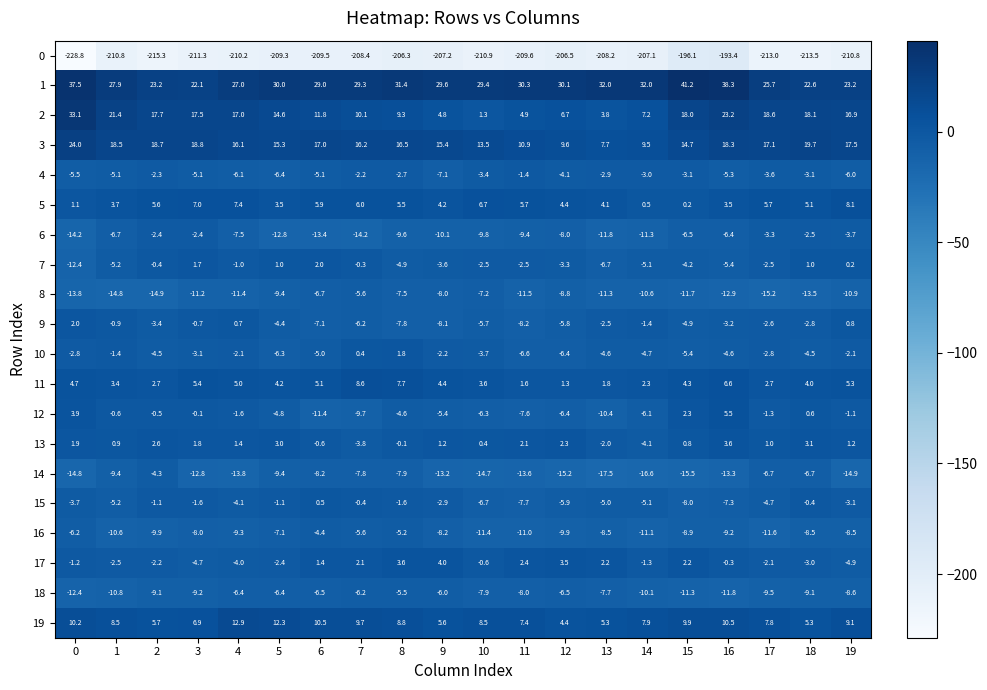

Read the 2 value at 1.

21.4